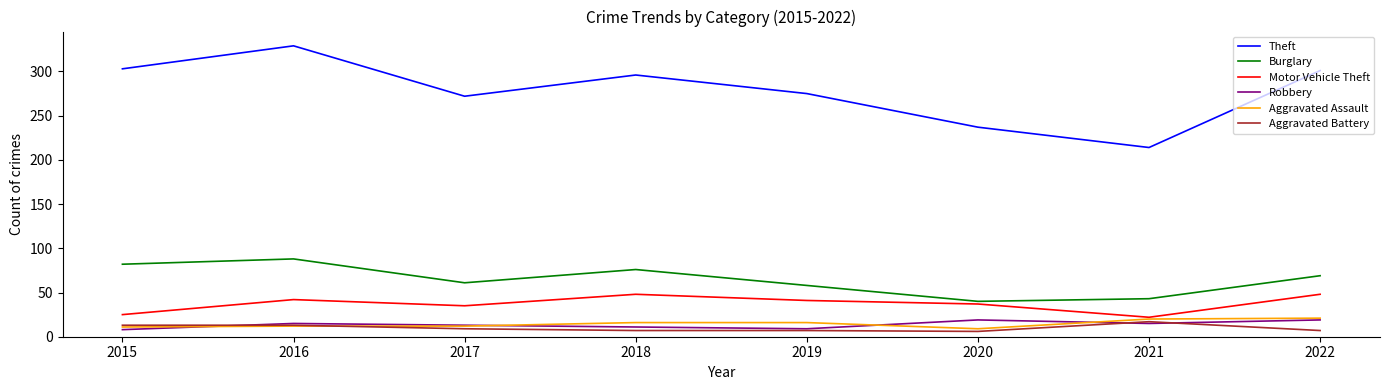

True or false: Motor Vehicle Theft and Burglary cross at least once.

False